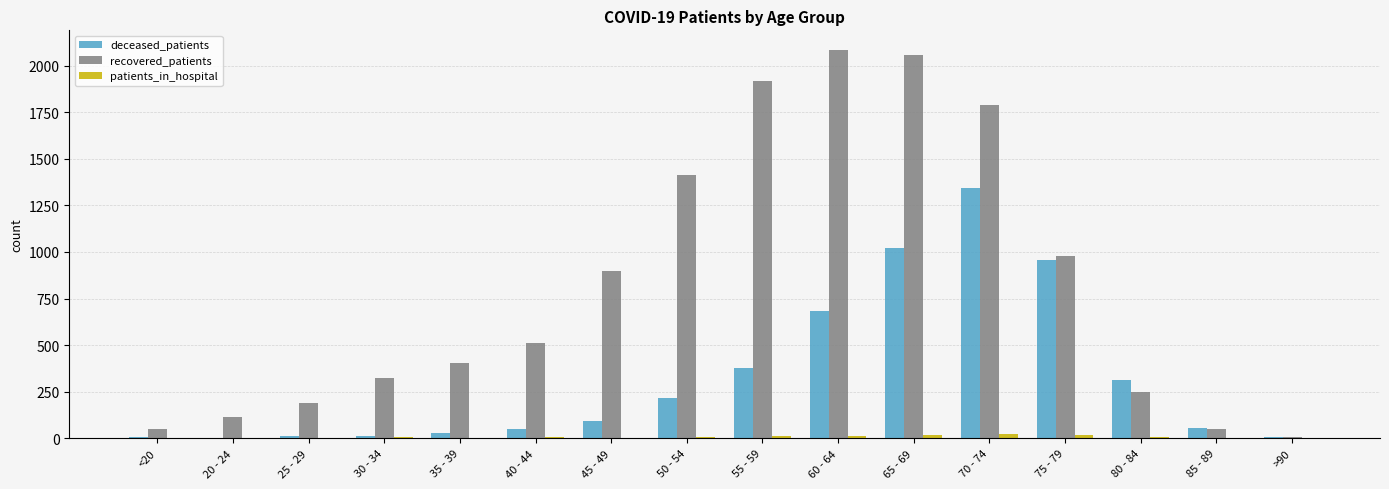

The recovered_patients series shows 1031 at 65 - 69. True or false?

False